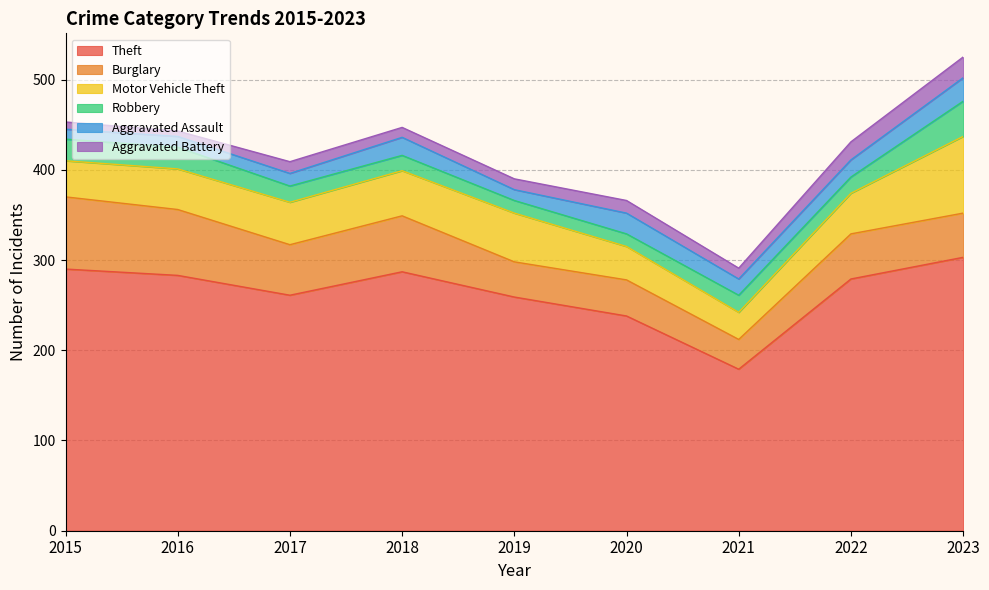

Is it true that Aggravated Assault equals 12 at 2016?

True